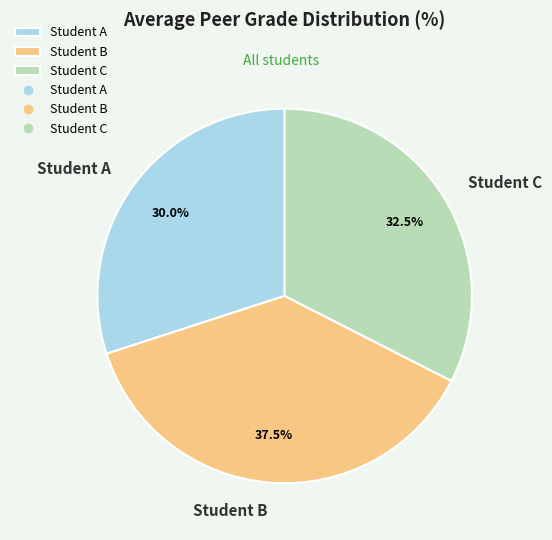

To the nearest percent, what is the average slice percentage?

33%